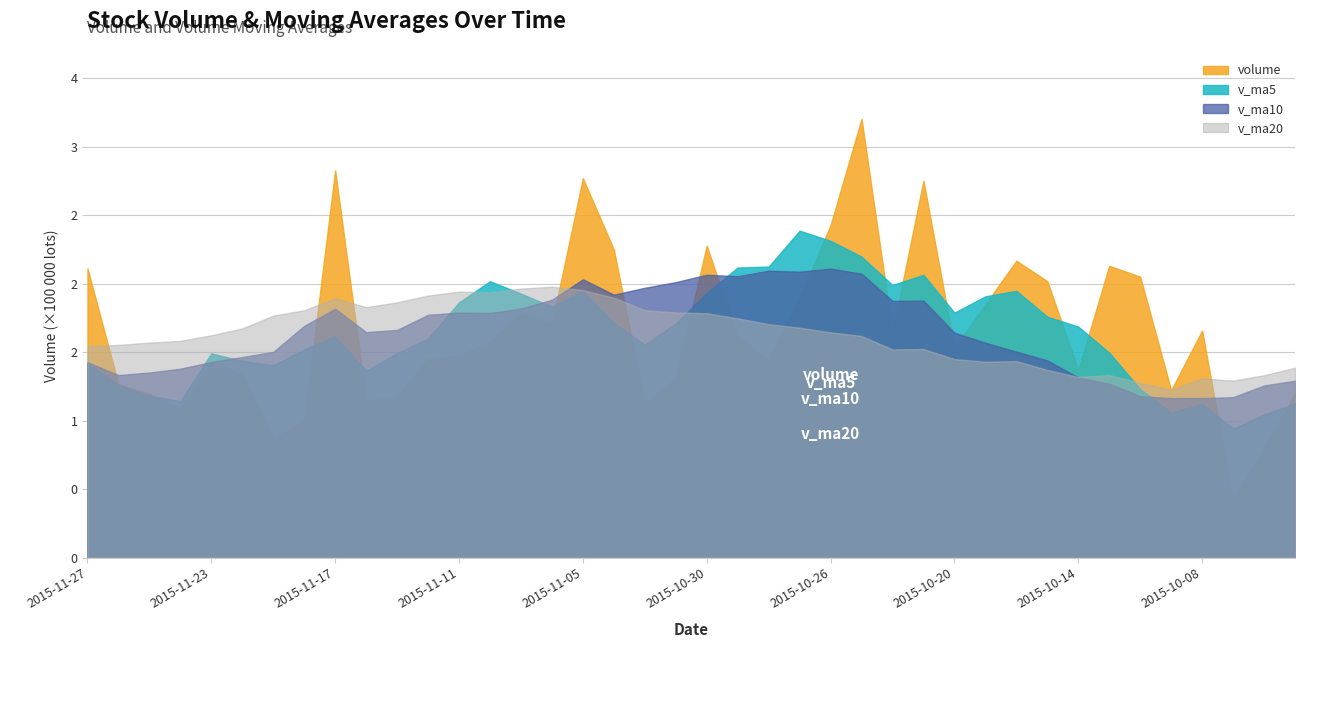

In v_ma5, how many points are higher than both neighbors (excluding endpoints)?

8